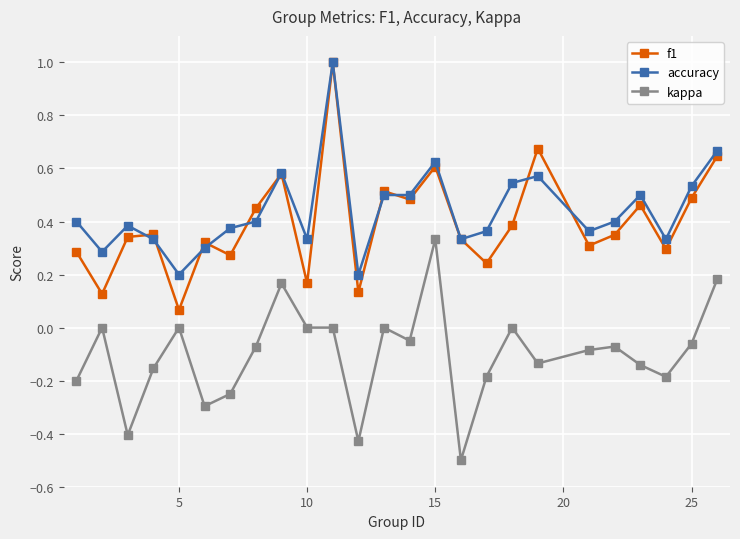

What is the maximum value shown in the chart?

1.0